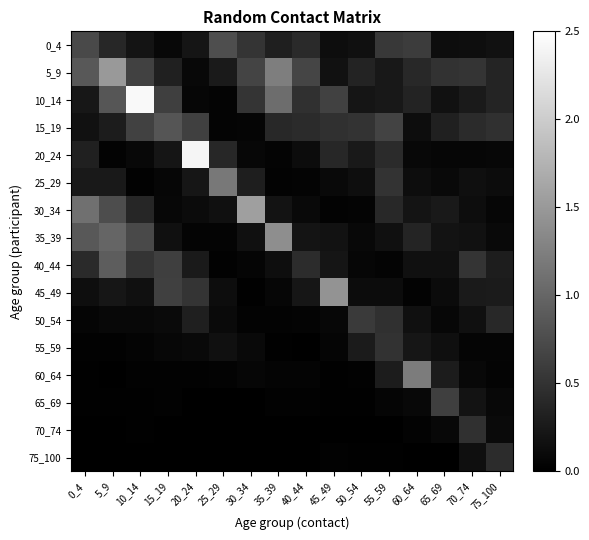

Reading right to left, extract all data points from this chart.

0_4: 75_100=0.2	70_74=0.1	65_69=0.1	60_64=0.6	55_59=0.6	50_54=0.2	45_49=0.1	40_44=0.4	35_39=0.3	30_34=0.5	25_29=0.8	20_24=0.2	15_19=0.1	10_14=0.2	5_9=0.4	0_4=0.7
5_9: 75_100=0.4	70_74=0.5	65_69=0.5	60_64=0.4	55_59=0.2	50_54=0.3	45_49=0.2	40_44=0.7	35_39=1.2	30_34=0.7	25_29=0.3	20_24=0.1	15_19=0.3	10_14=0.6	5_9=1.5	0_4=0.9
10_14: 75_100=0.4	70_74=0.3	65_69=0.2	60_64=0.4	55_59=0.2	50_54=0.2	45_49=0.6	40_44=0.5	35_39=1.1	30_34=0.5	25_29=0.0	20_24=0.1	15_19=0.6	10_14=2.4	5_9=0.8	0_4=0.2
15_19: 75_100=0.5	70_74=0.4	65_69=0.3	60_64=0.1	55_59=0.7	50_54=0.5	45_49=0.5	40_44=0.4	35_39=0.4	30_34=0.1	25_29=0.0	20_24=0.6	15_19=0.8	10_14=0.6	5_9=0.3	0_4=0.2
20_24: 75_100=0.1	70_74=0.1	65_69=0.1	60_64=0.1	55_59=0.4	50_54=0.2	45_49=0.4	40_44=0.1	35_39=0.0	30_34=0.1	25_29=0.4	20_24=2.4	15_19=0.2	10_14=0.1	5_9=0.0	0_4=0.3
25_29: 75_100=0.1	70_74=0.1	65_69=0.1	60_64=0.1	55_59=0.5	50_54=0.1	45_49=0.1	40_44=0.0	35_39=0.0	30_34=0.3	25_29=1.2	20_24=0.2	15_19=0.1	10_14=0.0	5_9=0.3	0_4=0.2
30_34: 75_100=0.1	70_74=0.1	65_69=0.2	60_64=0.2	55_59=0.4	50_54=0.0	45_49=0.0	40_44=0.1	35_39=0.2	30_34=1.6	25_29=0.2	20_24=0.1	15_19=0.1	10_14=0.4	5_9=0.8	0_4=1.1
35_39: 75_100=0.1	70_74=0.2	65_69=0.2	60_64=0.4	55_59=0.2	50_54=0.1	45_49=0.2	40_44=0.2	35_39=1.4	30_34=0.2	25_29=0.0	20_24=0.0	15_19=0.2	10_14=0.7	5_9=1.0	0_4=0.9
40_44: 75_100=0.3	70_74=0.5	65_69=0.2	60_64=0.2	55_59=0.0	50_54=0.1	45_49=0.2	40_44=0.4	35_39=0.1	30_34=0.1	25_29=0.0	20_24=0.3	15_19=0.6	10_14=0.5	5_9=0.9	0_4=0.4
45_49: 75_100=0.3	70_74=0.3	65_69=0.1	60_64=0.0	55_59=0.1	50_54=0.1	45_49=1.4	40_44=0.2	35_39=0.1	30_34=0.0	25_29=0.1	20_24=0.5	15_19=0.6	10_14=0.2	5_9=0.2	0_4=0.1
50_54: 75_100=0.4	70_74=0.2	65_69=0.1	60_64=0.2	55_59=0.5	50_54=0.6	45_49=0.1	40_44=0.0	35_39=0.0	30_34=0.0	25_29=0.1	20_24=0.3	15_19=0.1	10_14=0.1	5_9=0.1	0_4=0.1
55_59: 75_100=0.1	70_74=0.1	65_69=0.2	60_64=0.2	55_59=0.5	50_54=0.3	45_49=0.1	40_44=0.0	35_39=0.0	30_34=0.1	25_29=0.2	20_24=0.1	15_19=0.1	10_14=0.0	5_9=0.0	0_4=0.0
60_64: 75_100=0.0	70_74=0.1	65_69=0.3	60_64=1.2	55_59=0.3	50_54=0.0	45_49=0.0	40_44=0.0	35_39=0.0	30_34=0.1	25_29=0.0	20_24=0.0	15_19=0.0	10_14=0.0	5_9=0.0	0_4=0.0
65_69: 75_100=0.1	70_74=0.2	65_69=0.6	60_64=0.1	55_59=0.0	50_54=0.0	45_49=0.0	40_44=0.0	35_39=0.0	30_34=0.0	25_29=0.0	20_24=0.0	15_19=0.0	10_14=0.0	5_9=0.0	0_4=0.0
70_74: 75_100=0.1	70_74=0.5	65_69=0.1	60_64=0.0	55_59=0.0	50_54=0.0	45_49=0.0	40_44=0.0	35_39=0.0	30_34=0.0	25_29=0.0	20_24=0.0	15_19=0.0	10_14=0.0	5_9=0.0	0_4=0.0
75_100: 75_100=0.4	70_74=0.2	65_69=0.0	60_64=0.0	55_59=0.0	50_54=0.0	45_49=0.0	40_44=0.0	35_39=0.0	30_34=0.0	25_29=0.0	20_24=0.0	15_19=0.0	10_14=0.0	5_9=0.0	0_4=0.0